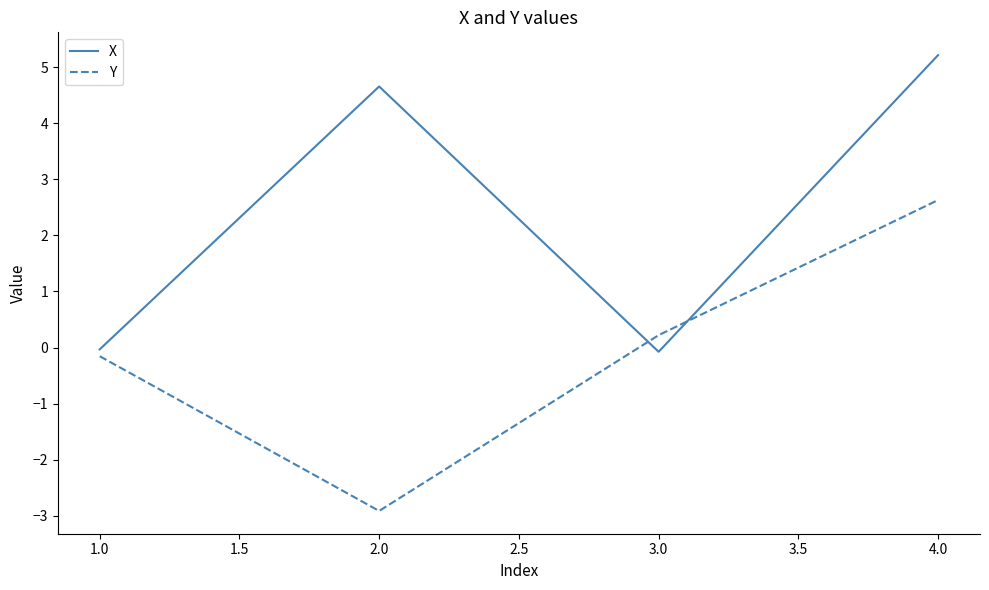

Between which two adjacent categories do X and Y first intersect?

2.0 and 3.0